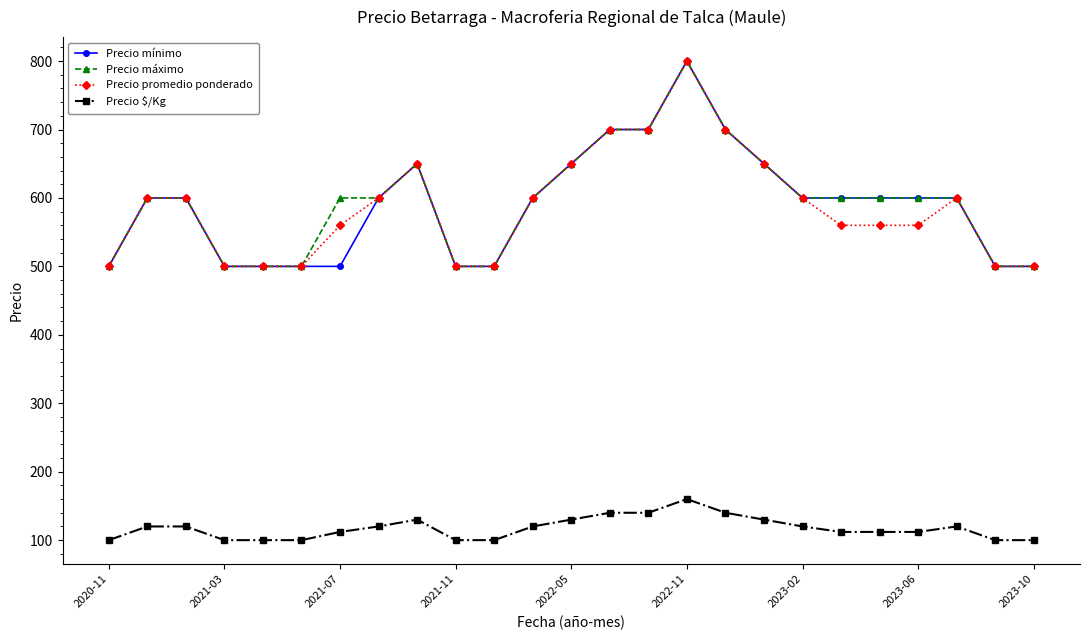

True or false: Precio promedio ponderado and Precio $/Kg cross at least once.

False